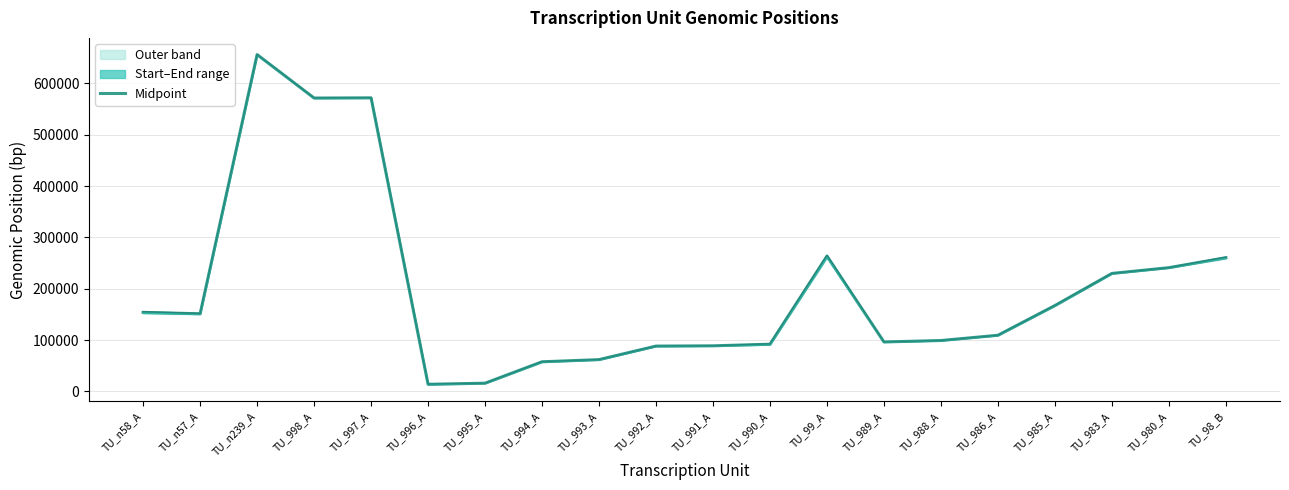

What is the average value of the End series?

199905.4